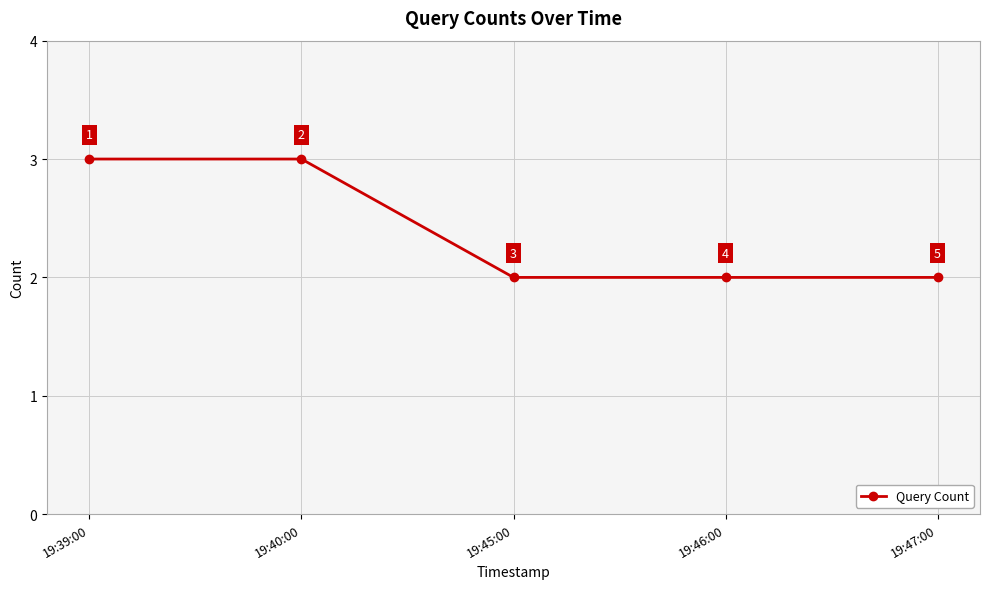

Reading right to left, what are all the values shown in this chart?

19:47:00=2	19:46:00=2	19:45:00=2	19:40:00=3	19:39:00=3